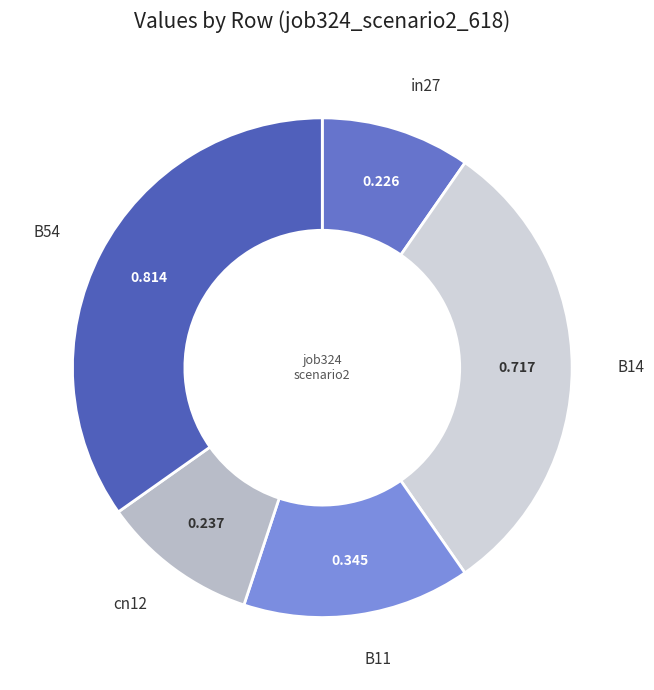

Does cn12 represent more than half of the total?

No